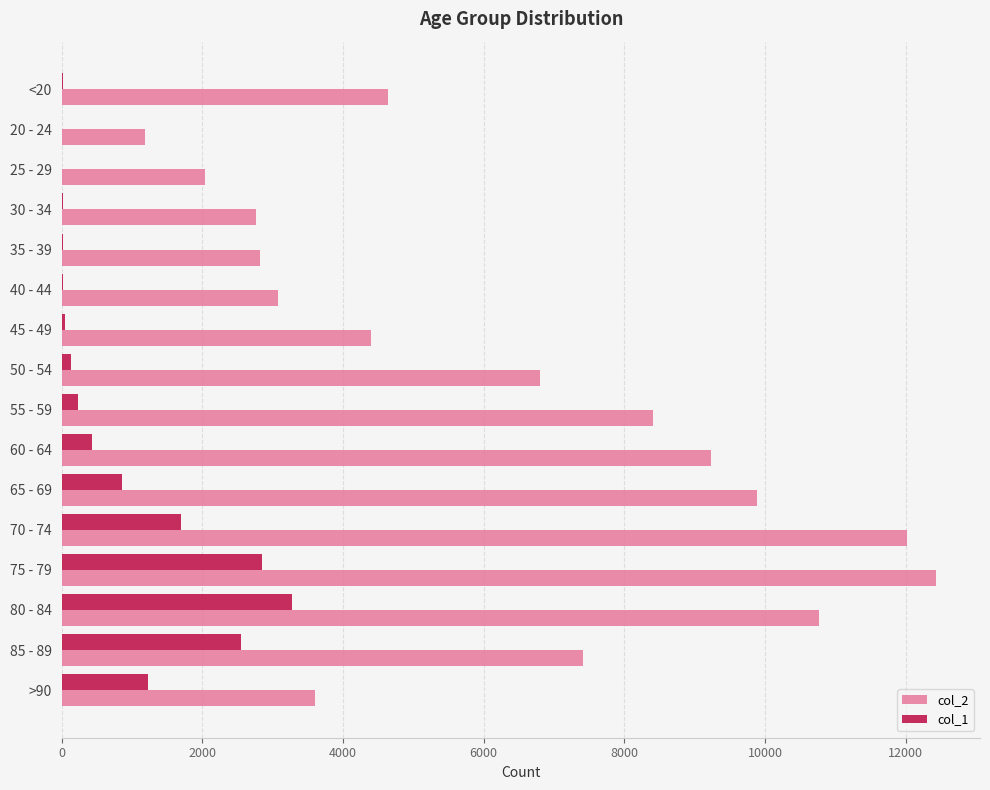

The value of col_2 at 60 - 64 is 9236. True or false?

True